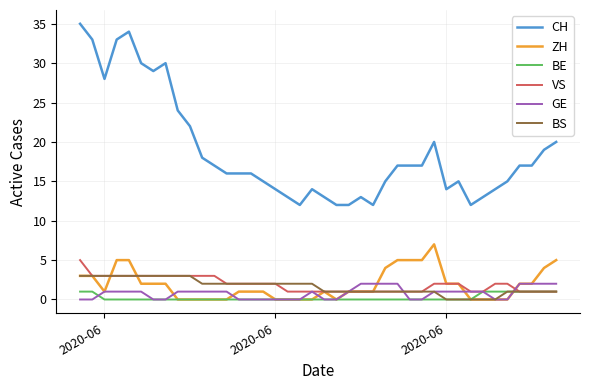

At how many categories does at least one series exceed 21?

10